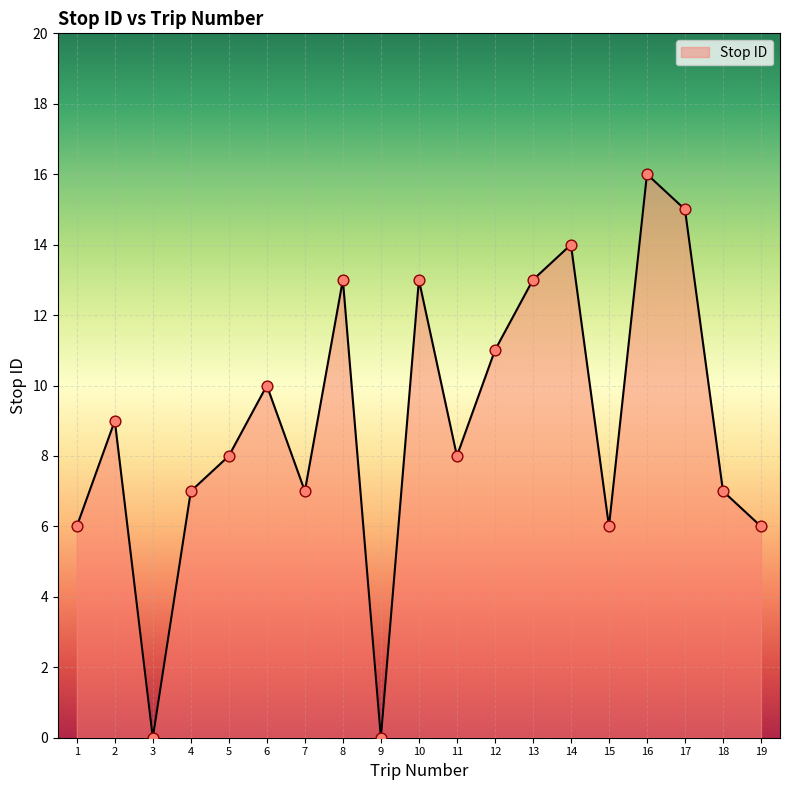

What is the change in value from 10 to 11?

-5